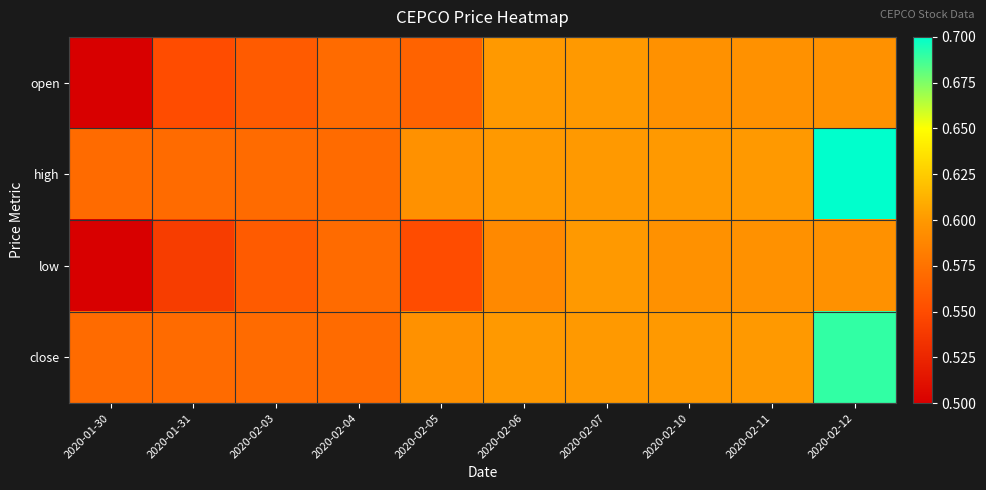

Between 2020-01-30 and 2020-02-12, which series saw the biggest shift?

high